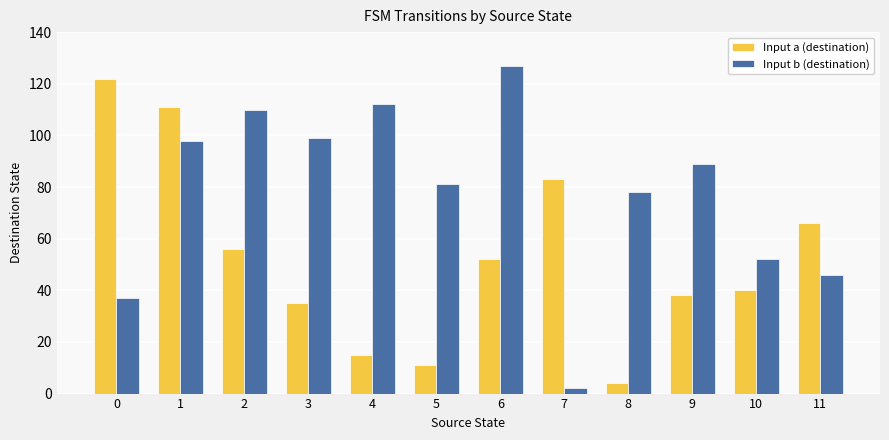

What is the difference between the highest and lowest values at 0?

85